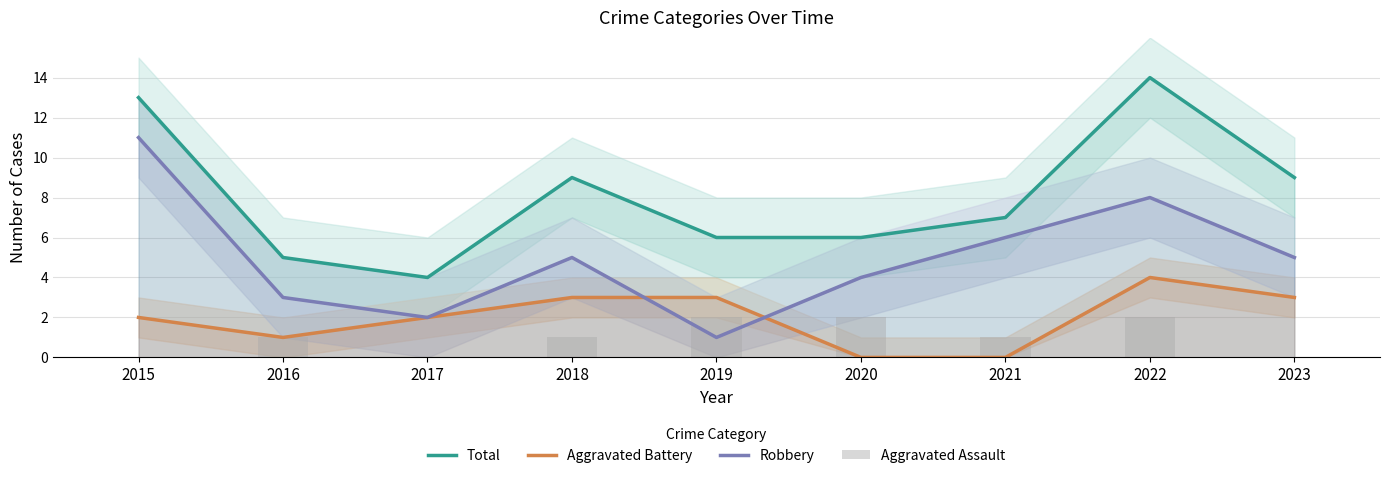

Where is Aggravated Assault nearest to the value 1?

2016